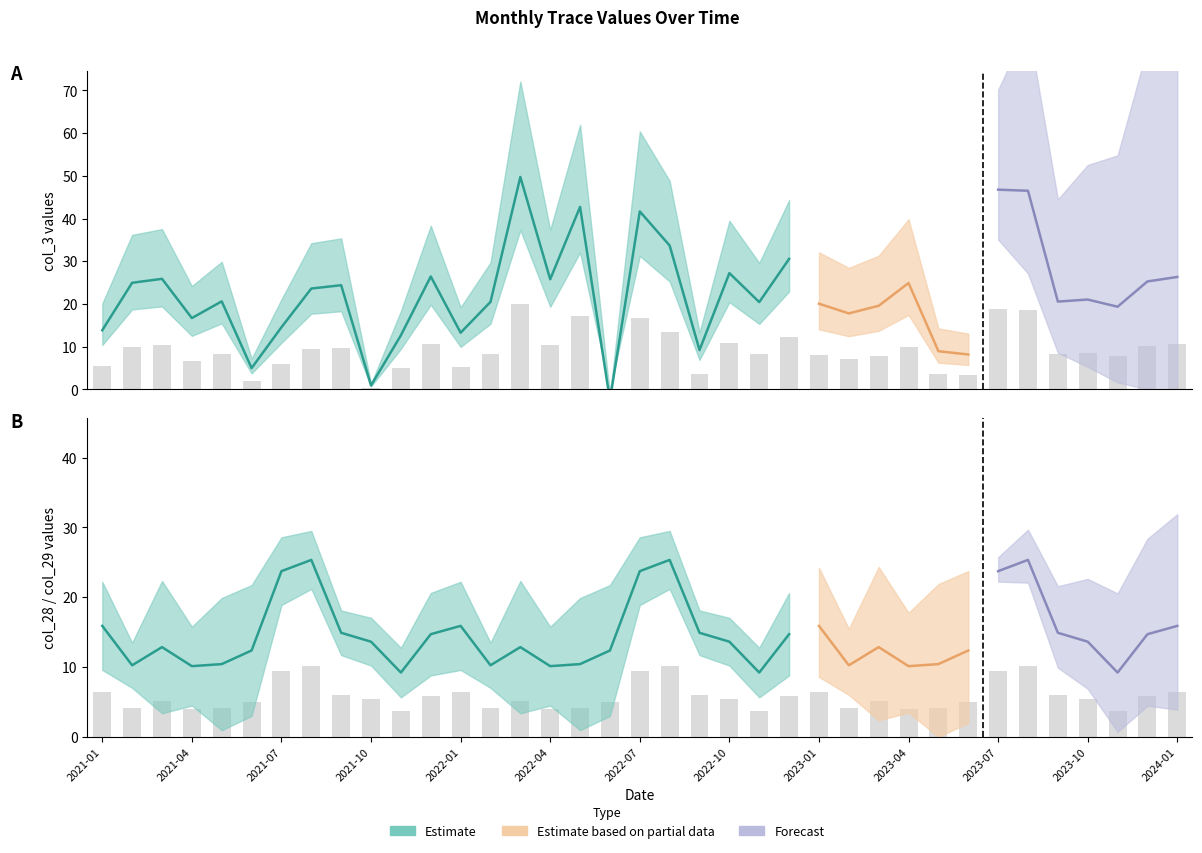

What position from the right is 2023-04?

10